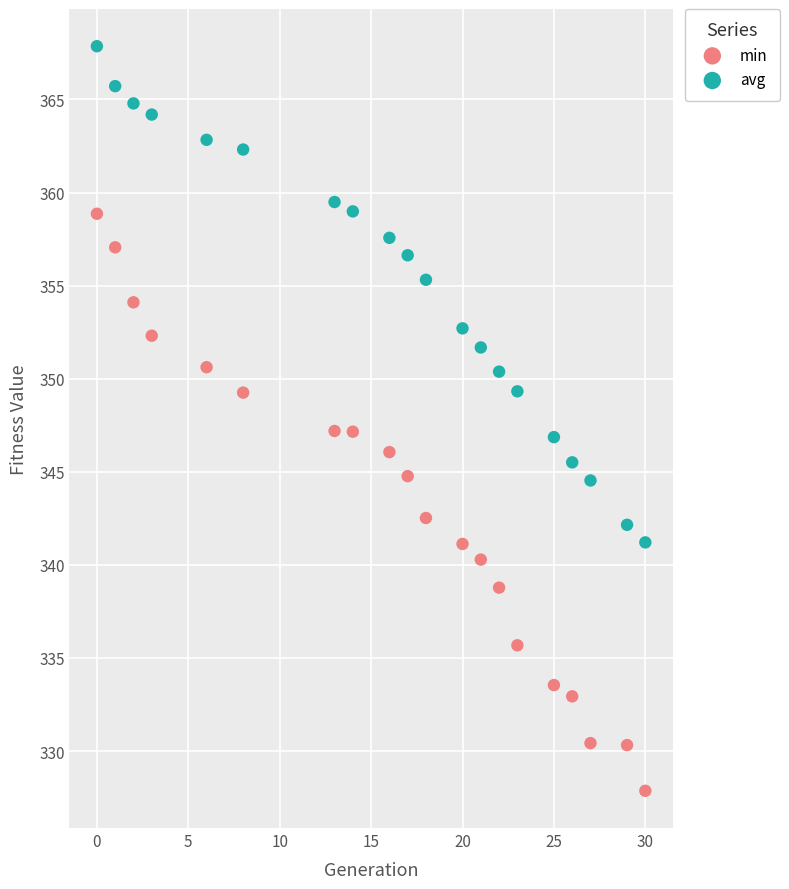

Across all data points, what is the range of Y values (max minus min)?

40.0